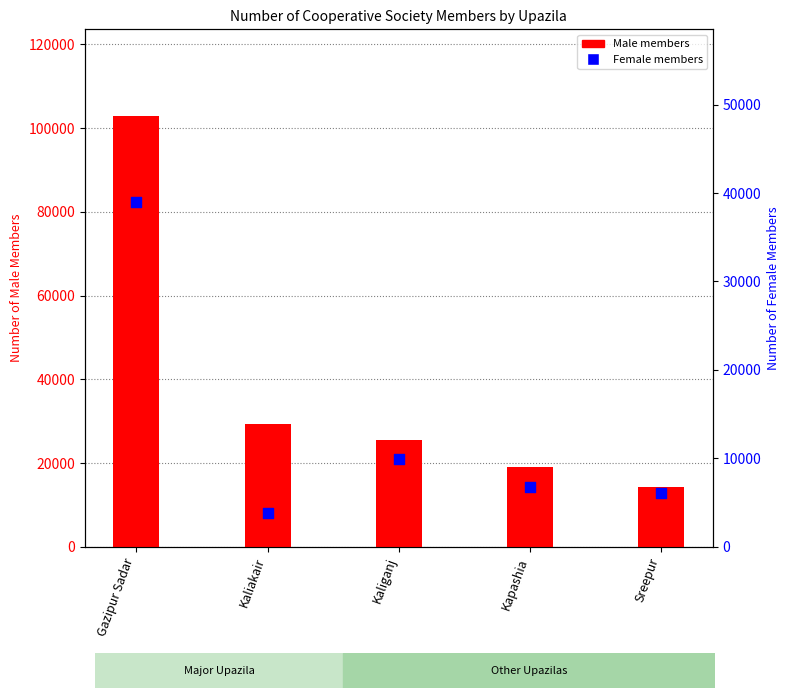

At how many categories does at least one series exceed 100814?

1